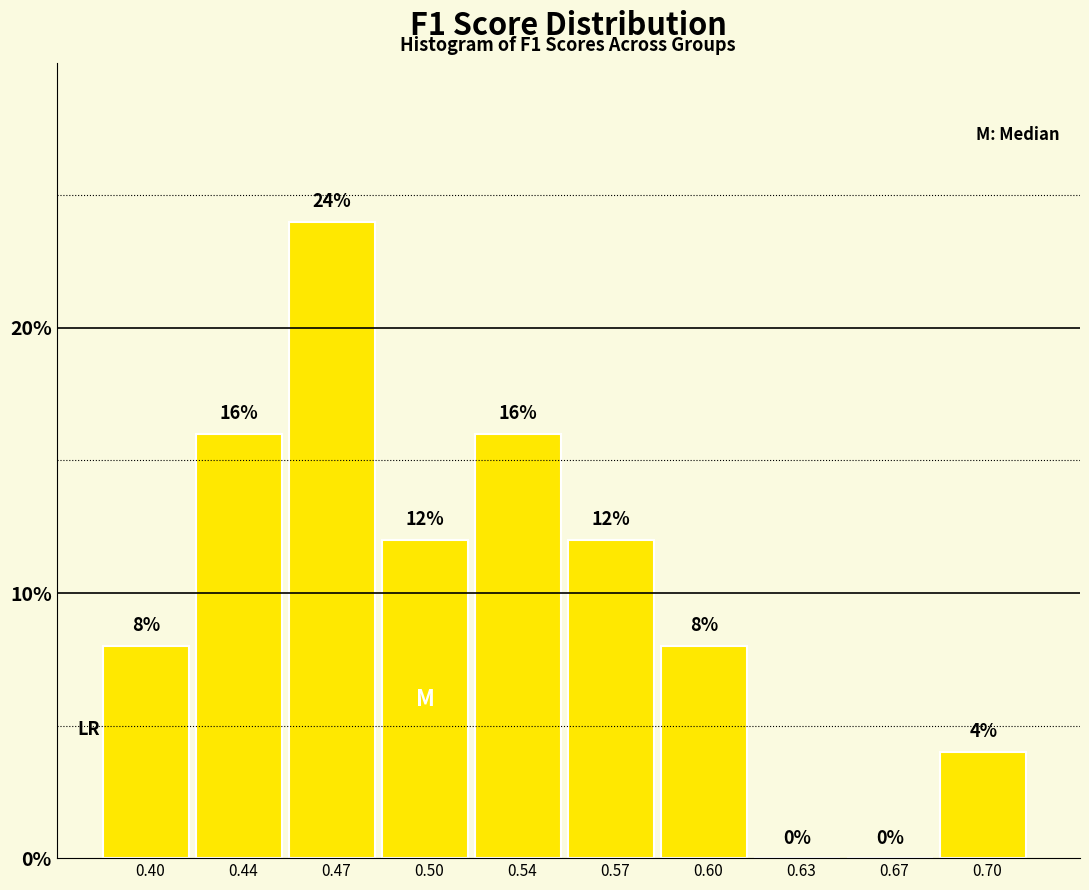

Reading left to right, list all the values displayed in this chart.

0.40=8	0.44=16	0.47=24	0.50=12	0.54=16	0.57=12	0.60=8	0.63=0	0.67=0	0.70=4